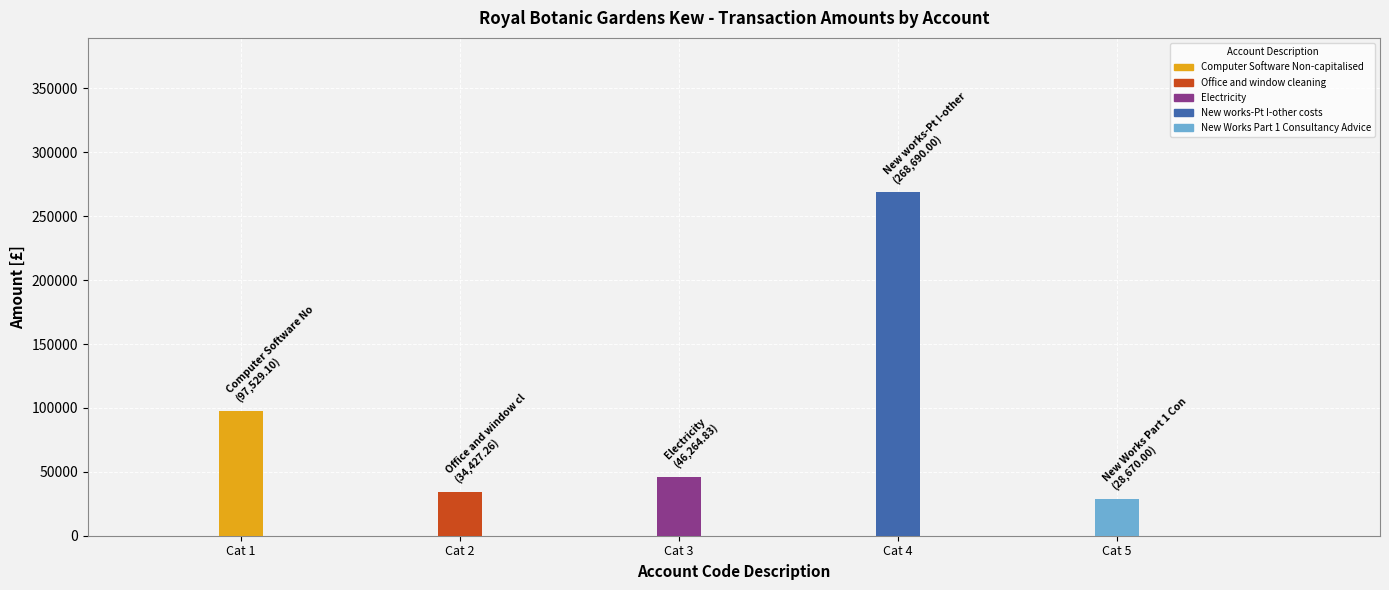

Approximately how many times larger is the value at Computer Software Non-capitalised compared to Office and window cleaning?

2.8